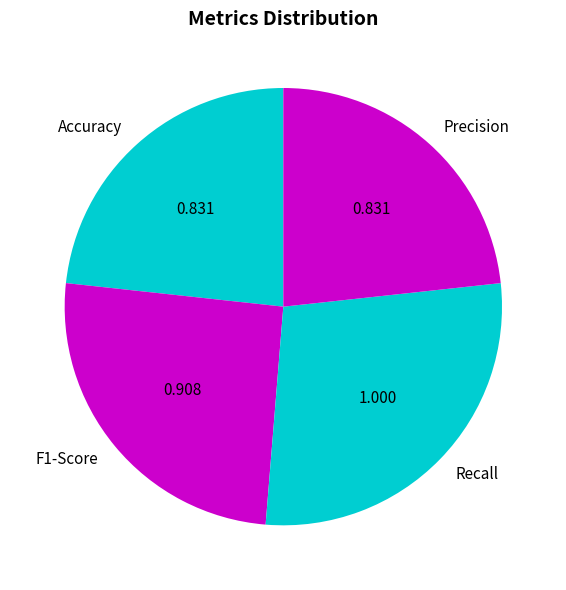

Count the number of slices in the pie.

4